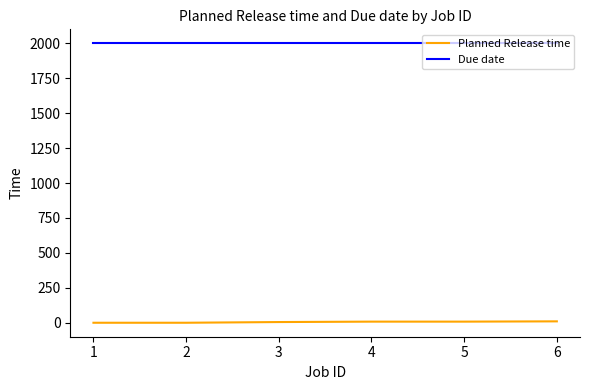

Which series has the largest total across all categories?

Due date